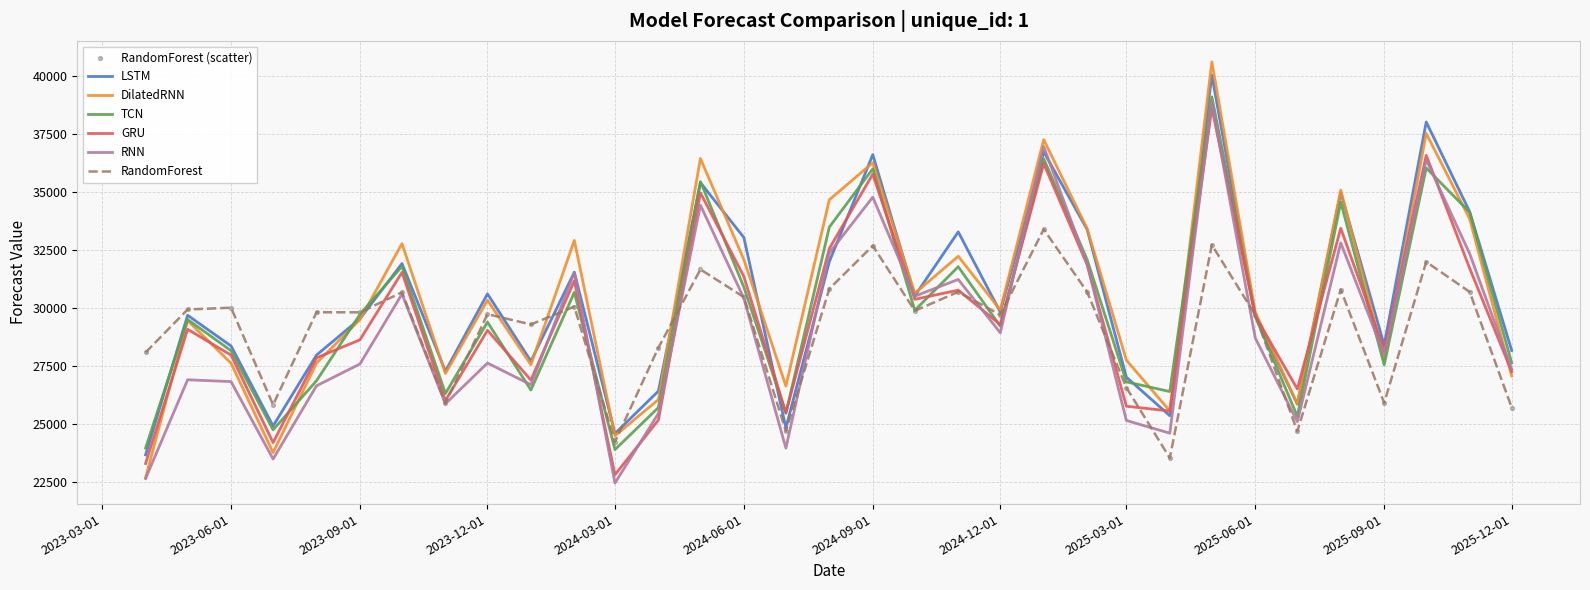

What is the maximum value shown in the chart?

40628.4